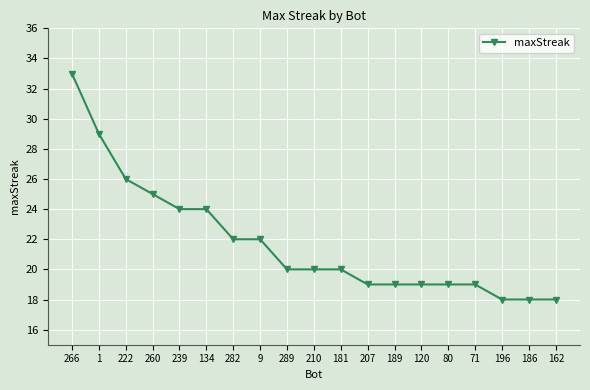

Reading right to left, what are all the values shown in this chart?

18	18	18	19	19	19	19	19	20	20	20	22	22	24	24	25	26	29	33